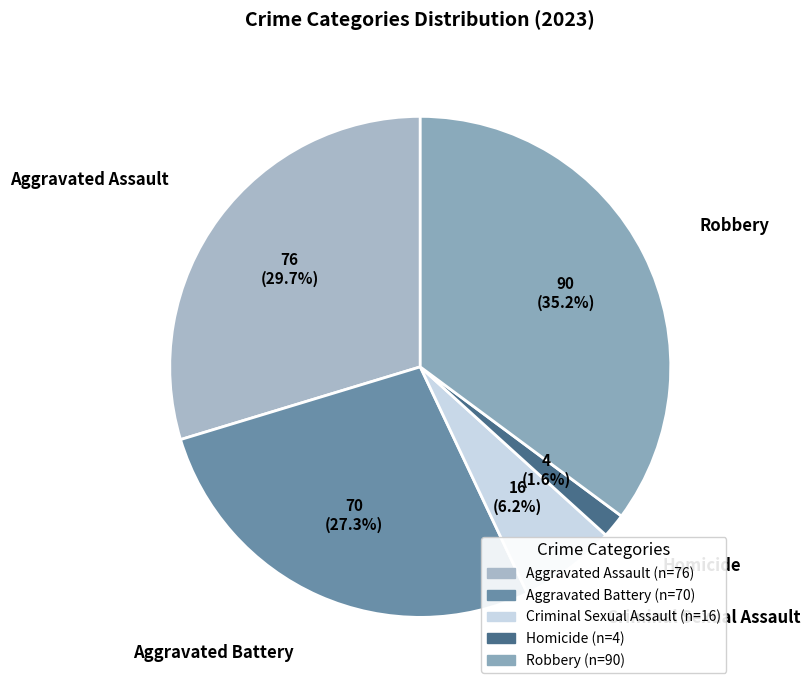

Which slice is the largest?

Robbery